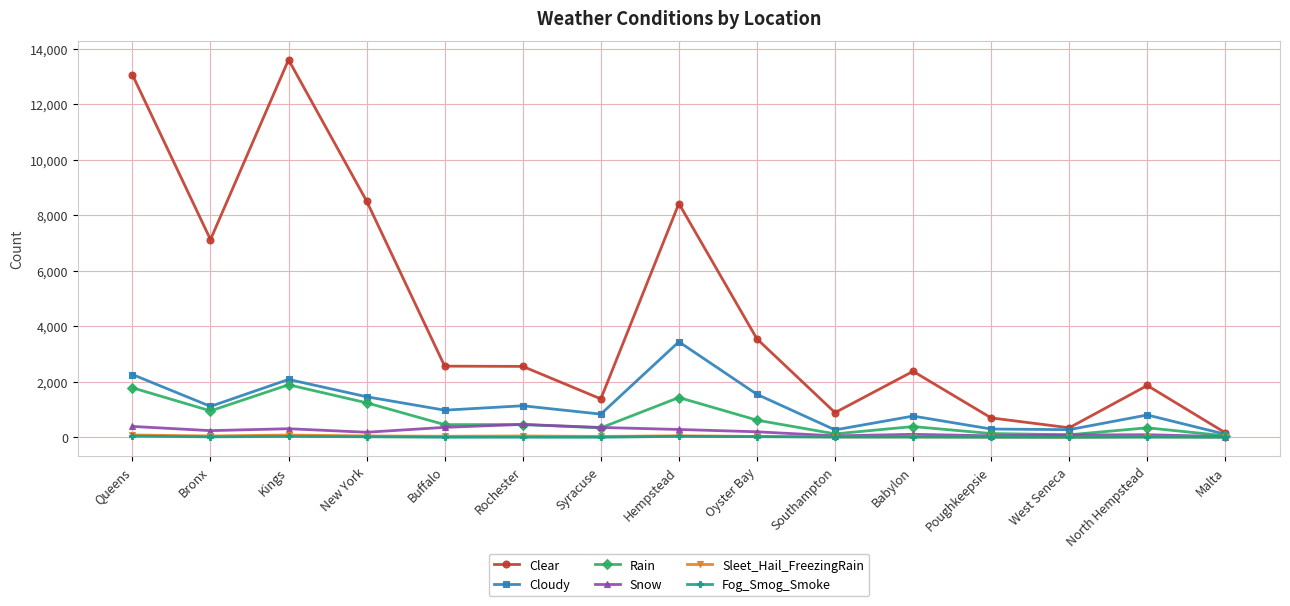

How many lines are shown in the chart?

6